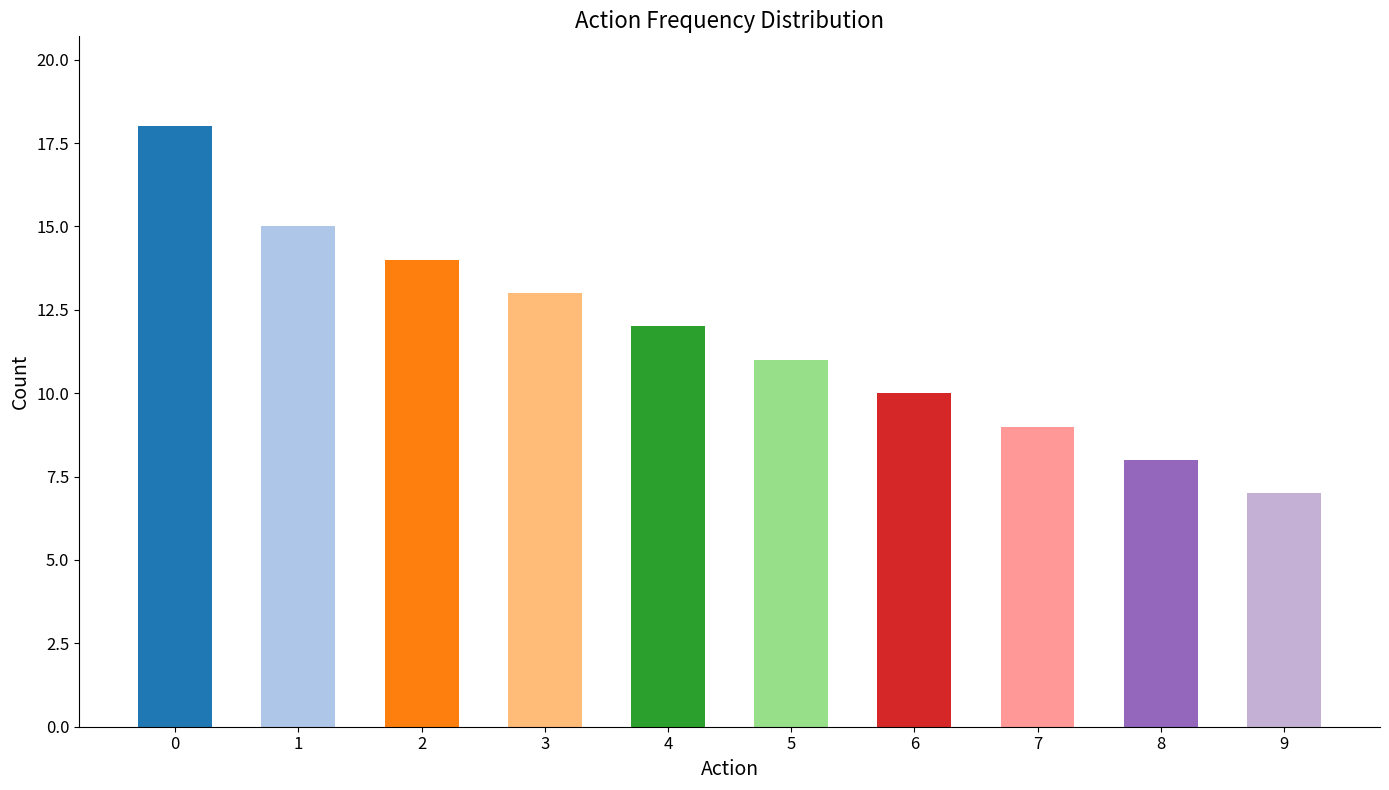

List the labels in order of value, smallest first.

9, 8, 7, 6, 5, 4, 3, 2, 1, 0